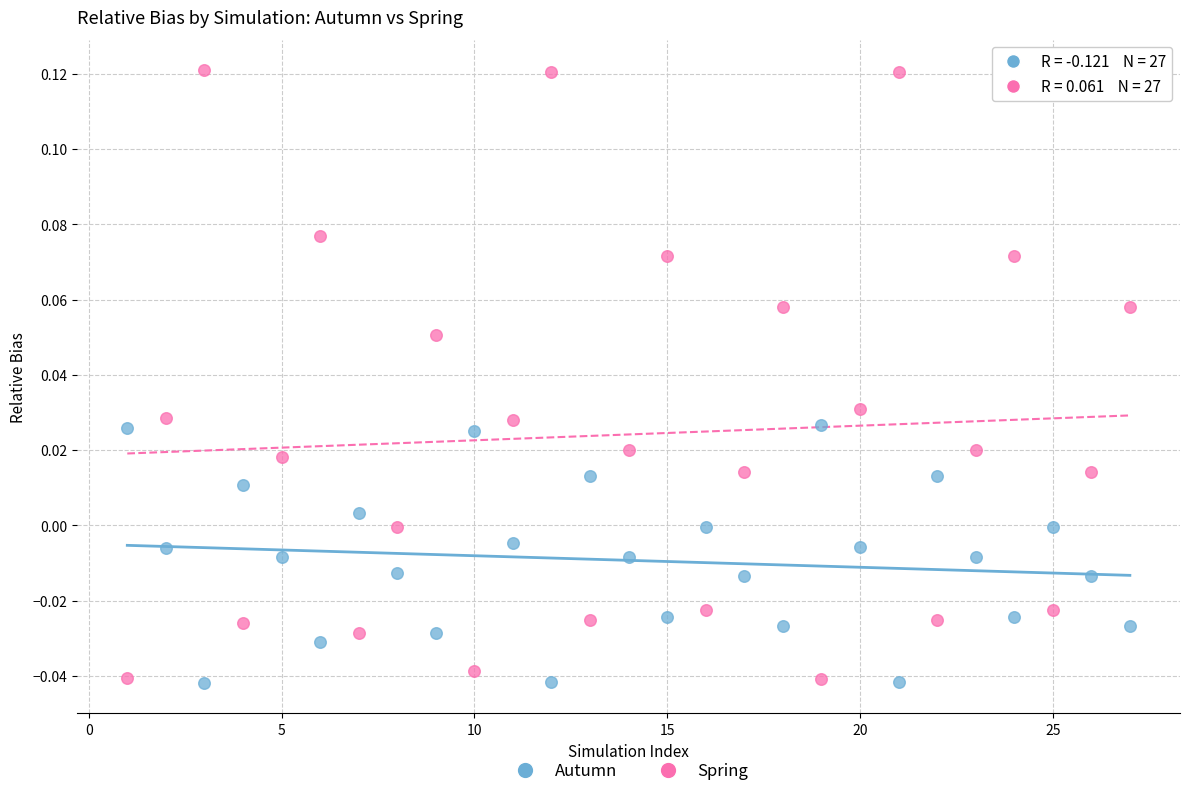

Which series has the widest spread of Y values?

Spring